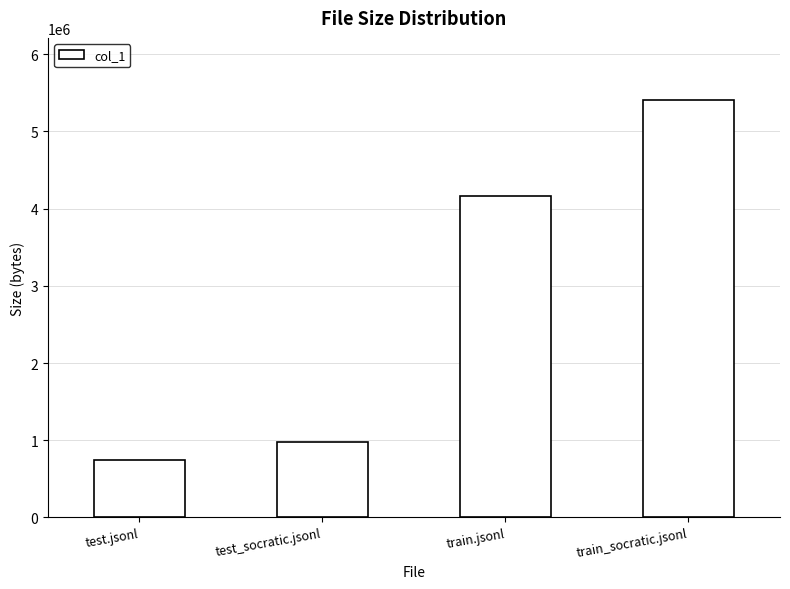

Reading left to right, transcribe all the data shown in this chart.

test.jsonl=749738	test_socratic.jsonl=972978	train.jsonl=4166206	train_socratic.jsonl=5401739